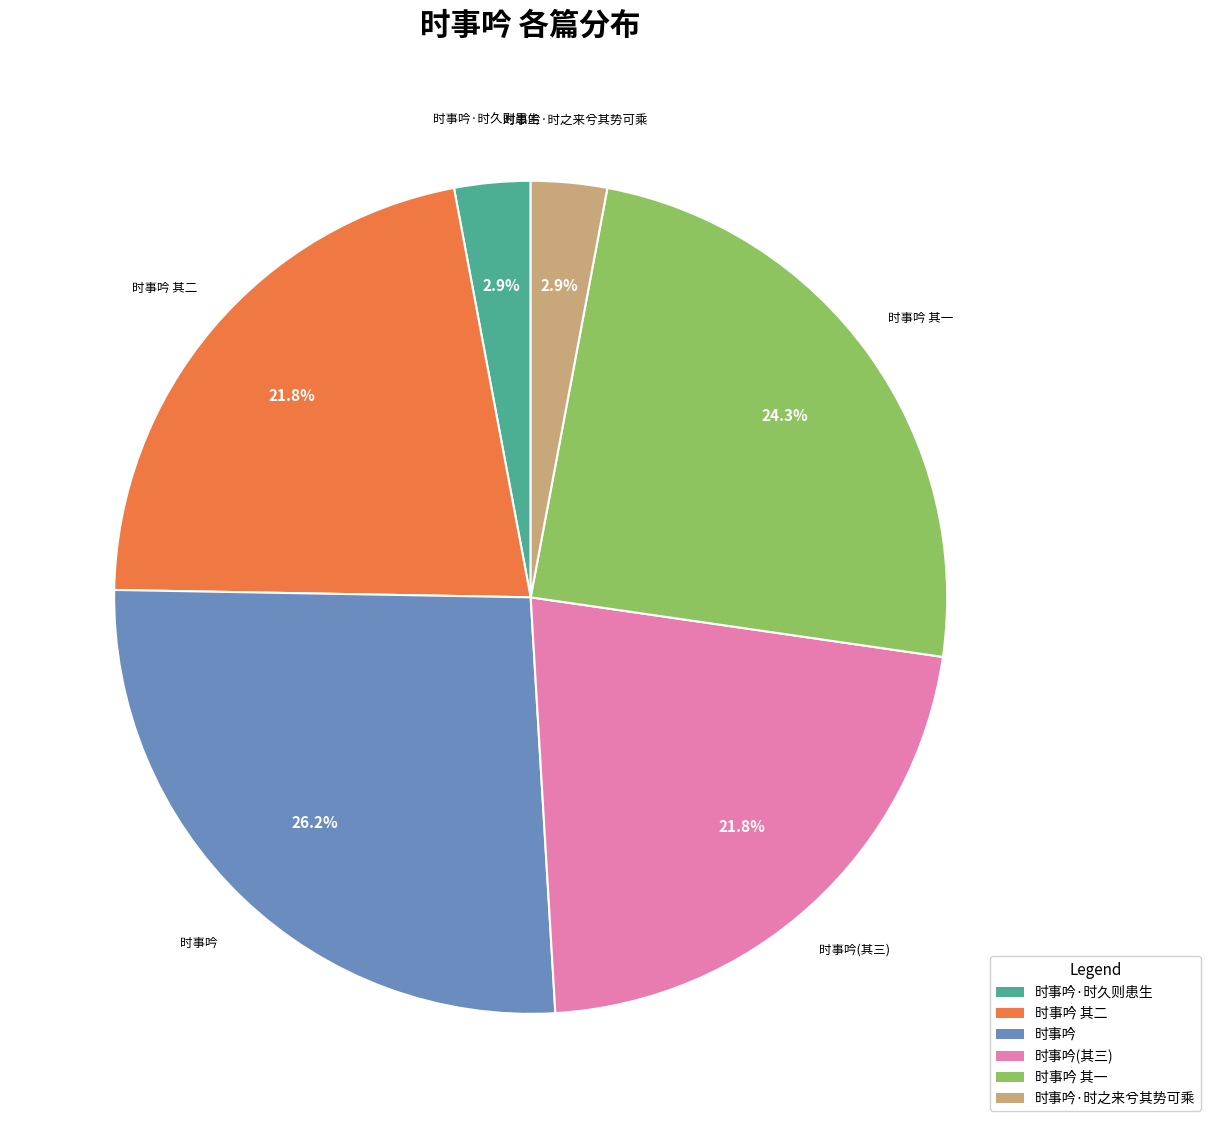

What percentage is the 时事吟 其二 slice, to the nearest percent?

22%